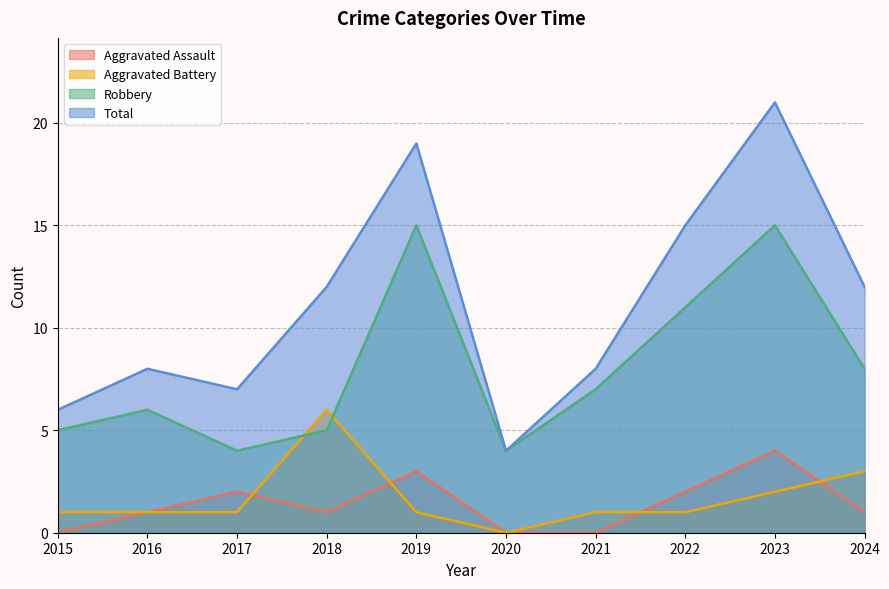

How many series are shown in this chart?

4